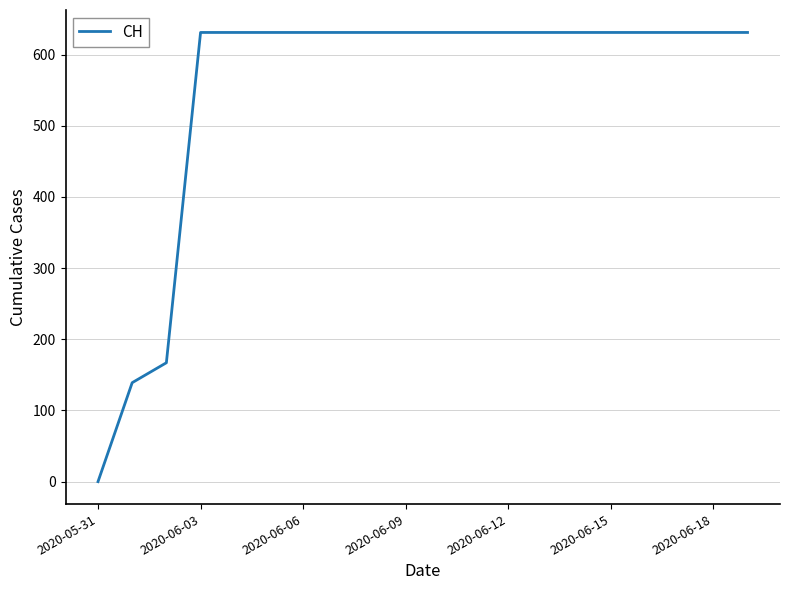

What is the difference between the maximum and minimum values?

631